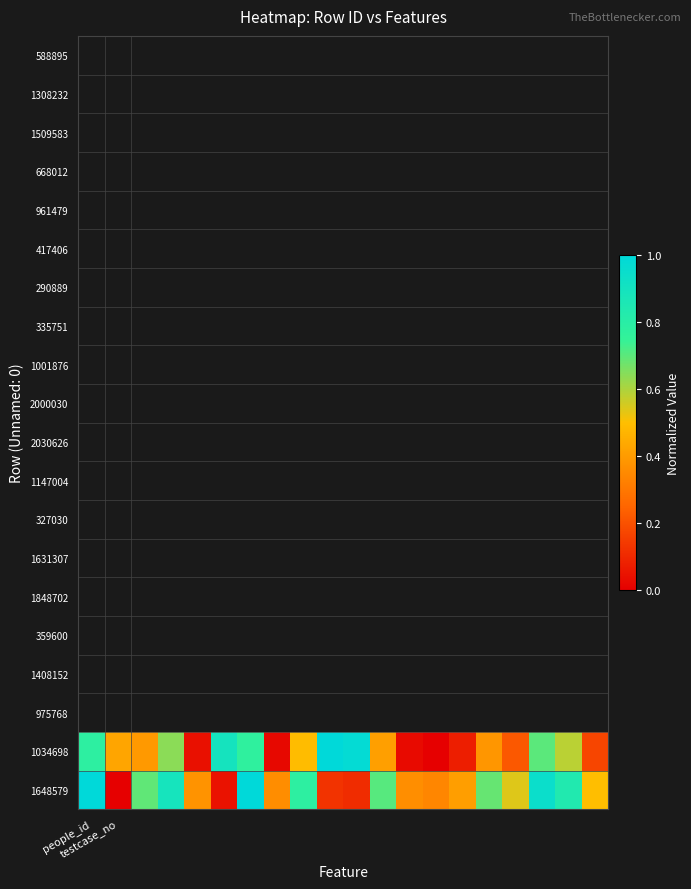

What is the greatest value displayed?

1.0